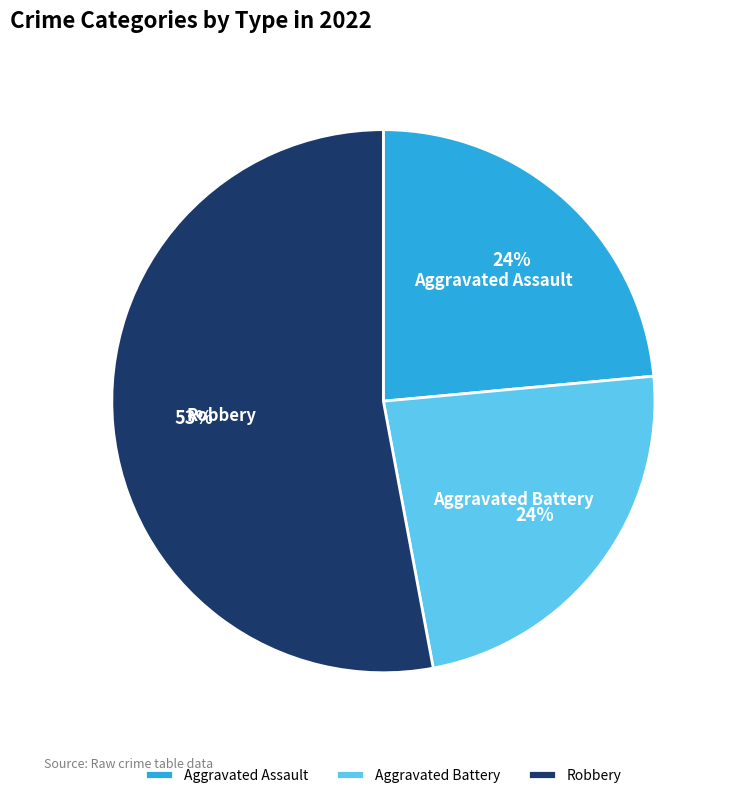

To the nearest percent, what is the difference between the Robbery and Aggravated Assault slice percentages?

29%